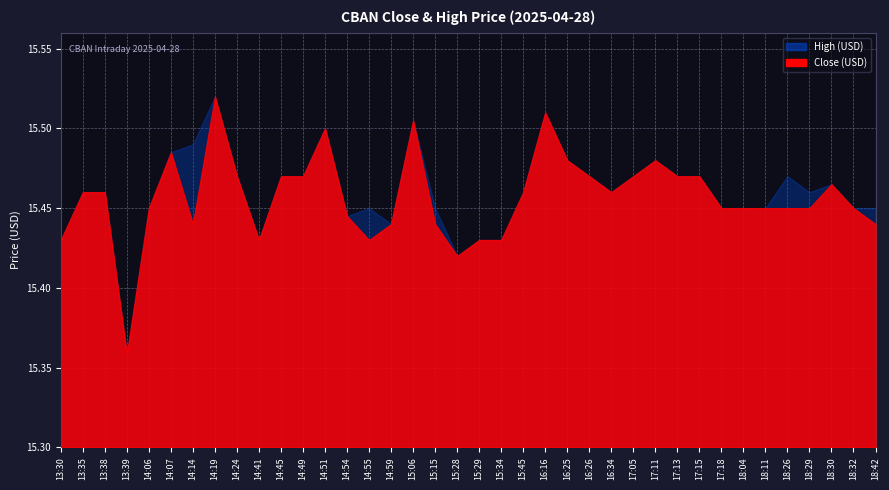

Is it true that Close equals 5.5 at 15:34?

False